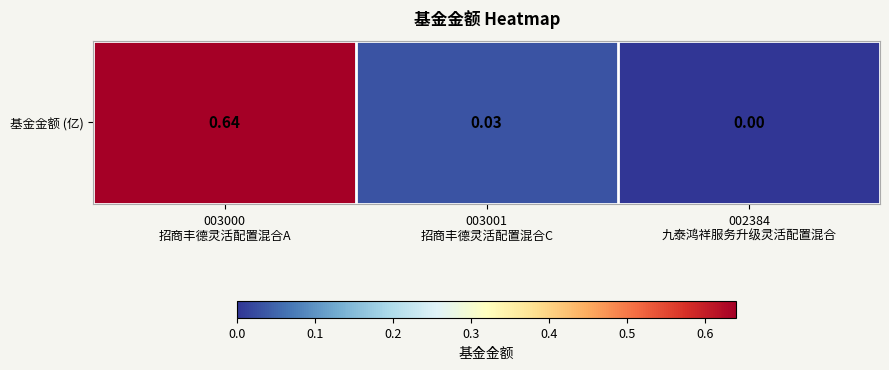

Count the number of values greater than 0.

2